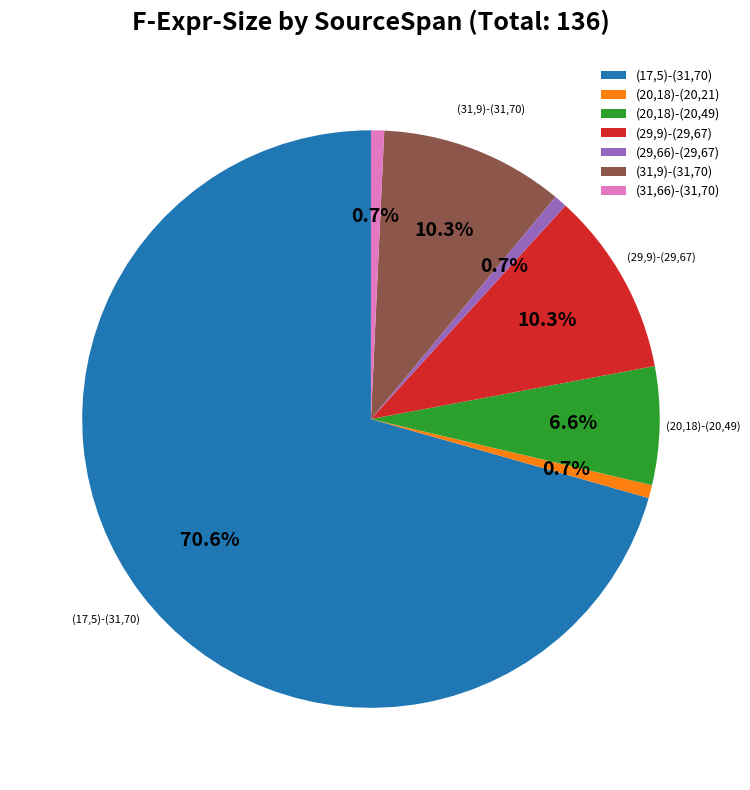

Which has a higher value, (17,5)-(31,70) or (29,9)-(29,67)?

(17,5)-(31,70)